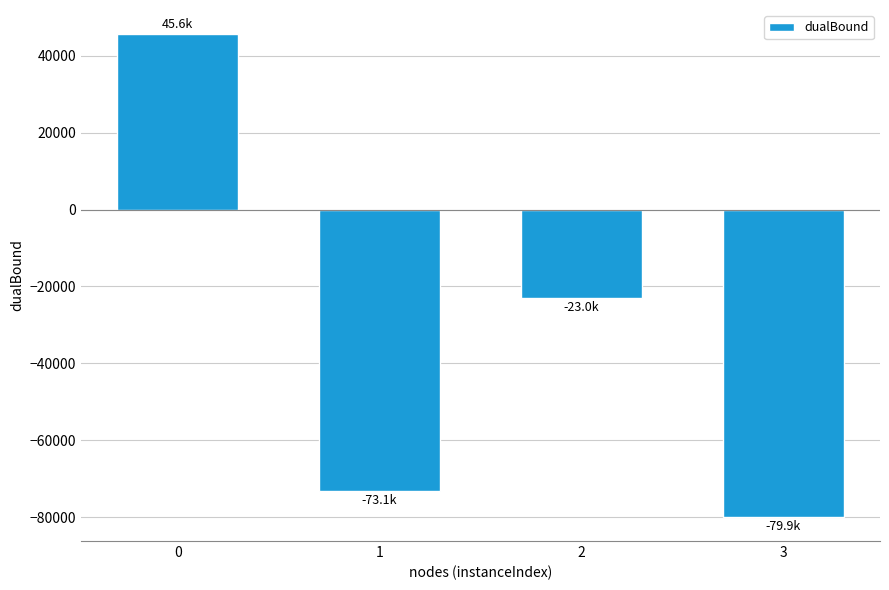

At which category does the chart reach its minimum across all series?

3